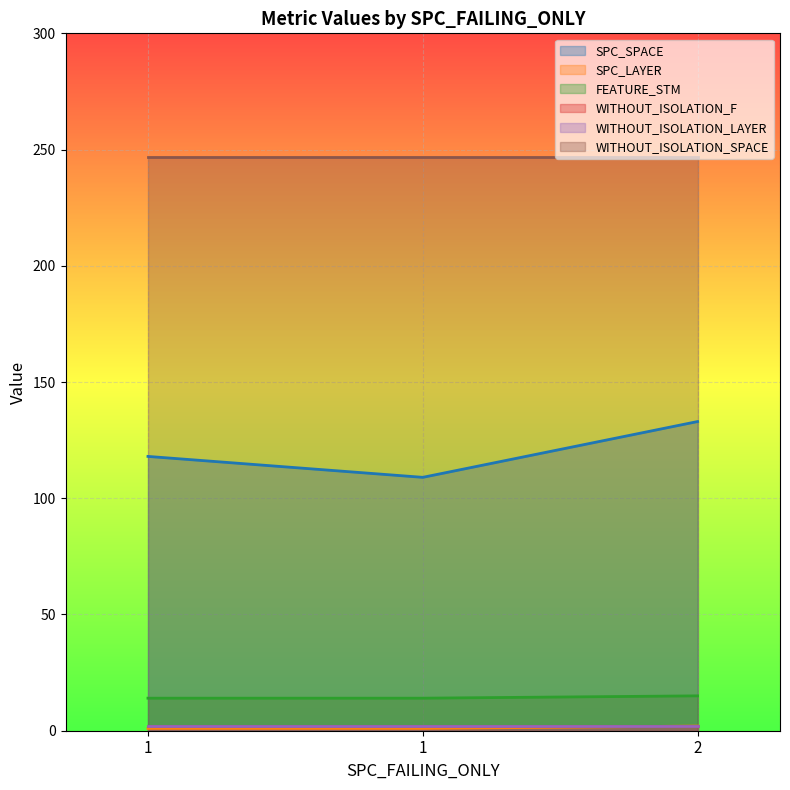

Is the value of SPC_LAYER at 1 greater than the value of FEATURE_STM at 2?

No